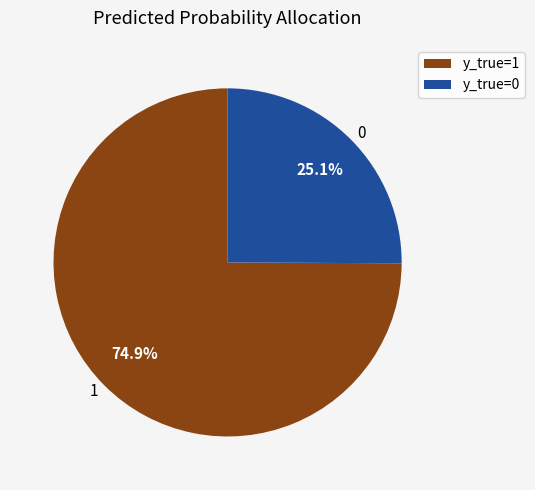

Is there a majority slice in this chart?

Yes